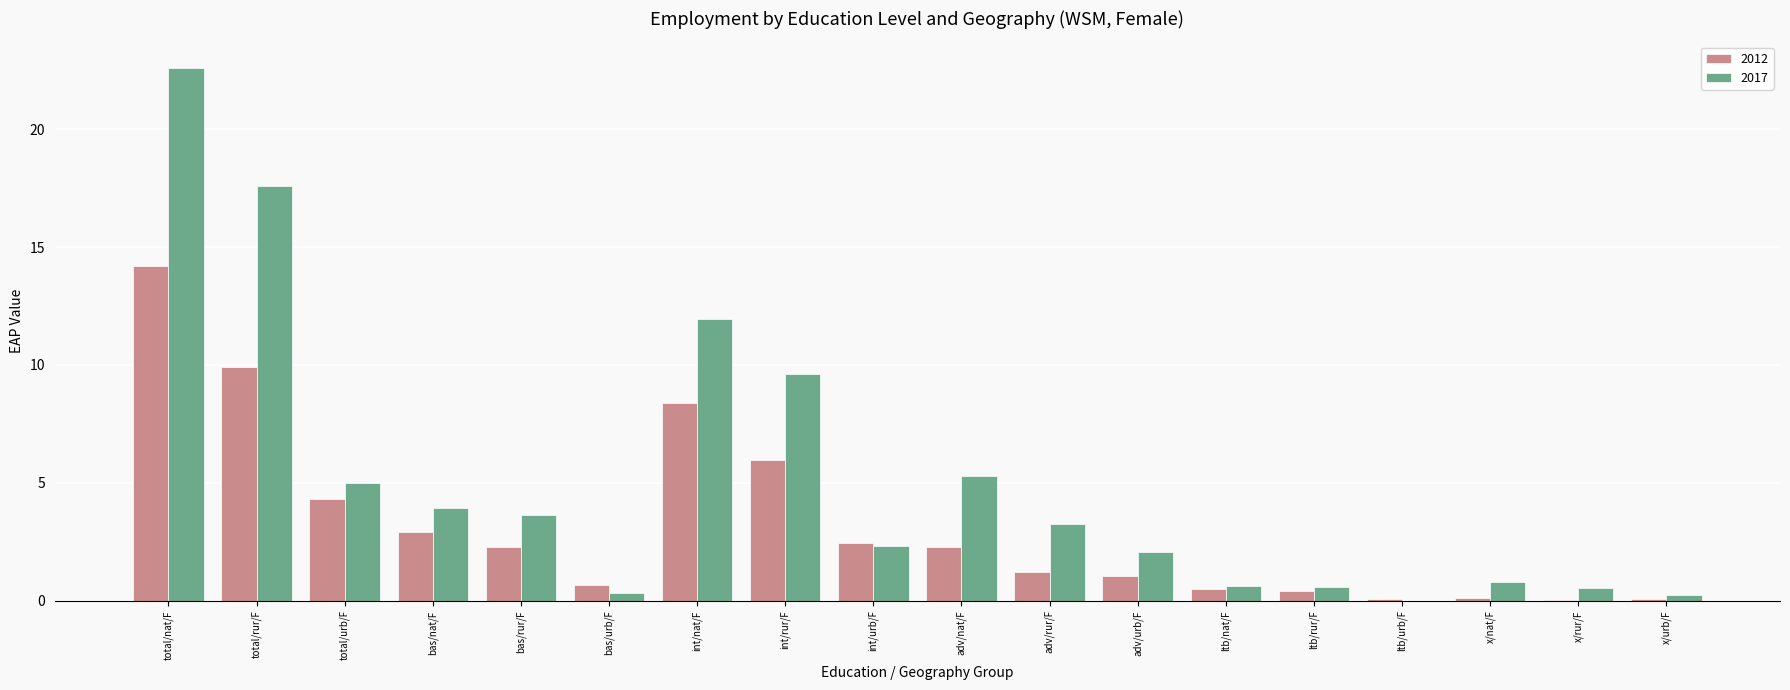

How many data points in 2012 are above 2?

9